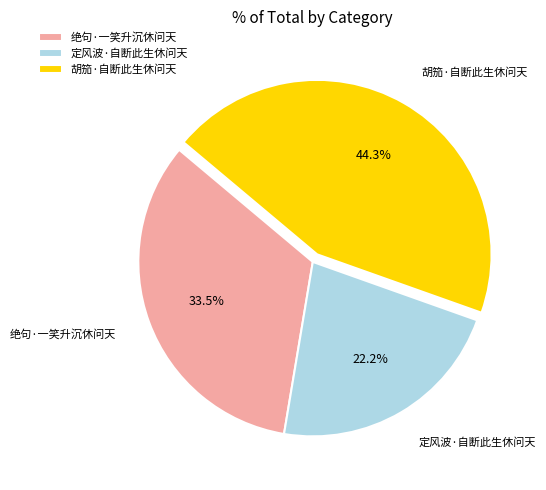

Combined, what portion of the pie is 胡笳·自断此生休问天 and 定风波·自断此生休问天?

66.5%